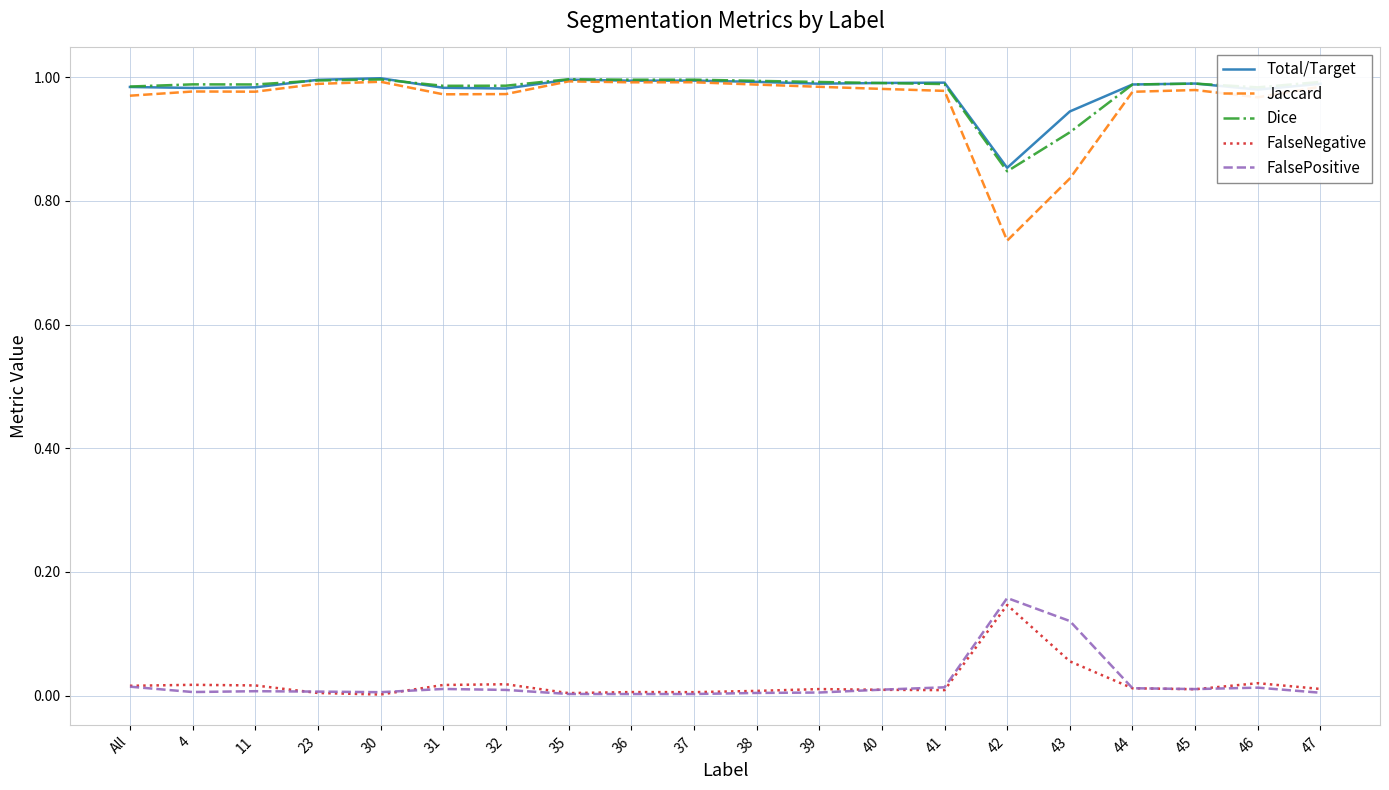

True or false: FalsePositive and Jaccard cross at least once.

False